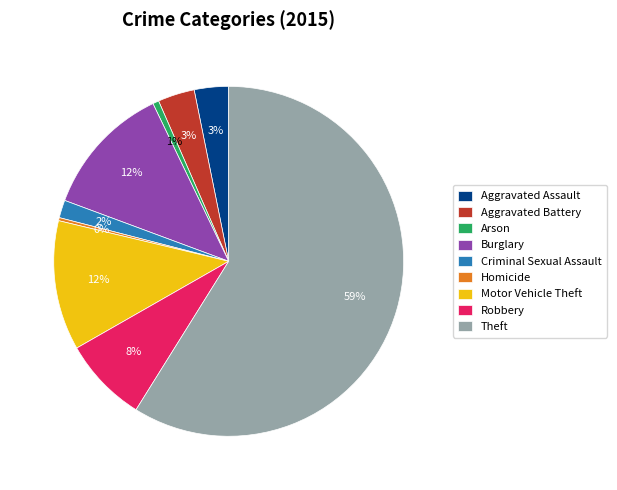

Which slice is the largest?

Theft